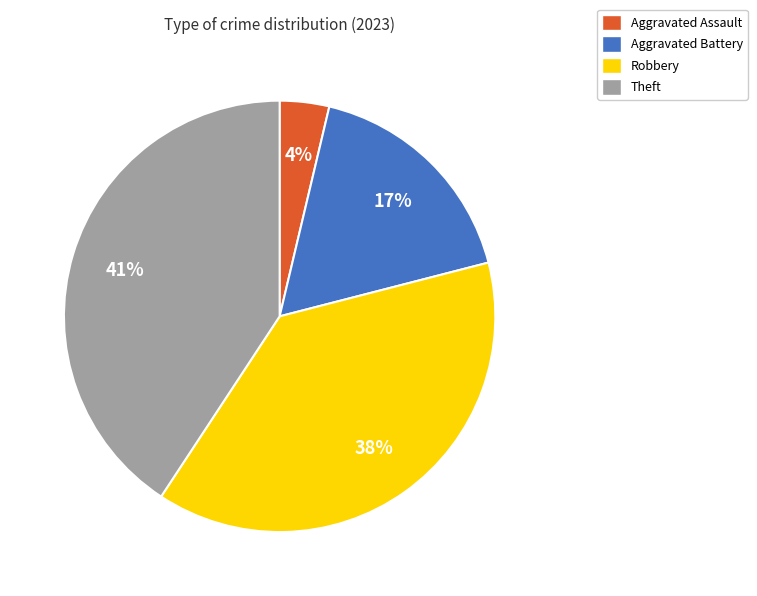

What is the ratio of the value at Theft to the value at Robbery?

1.1